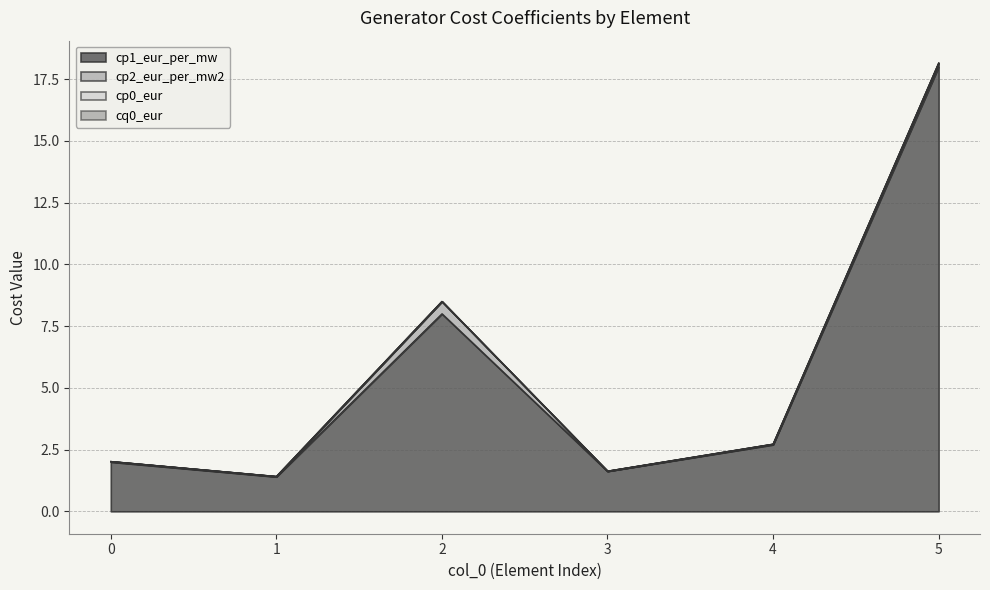

Which has a higher value, 4 or 5?

5